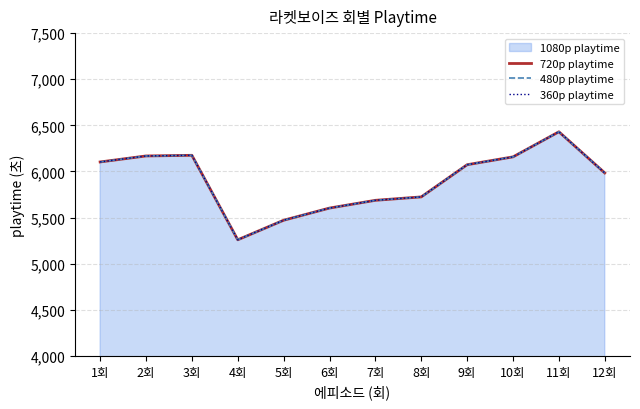

Between 4회 and 10회, which series saw the biggest shift?

720p playtime